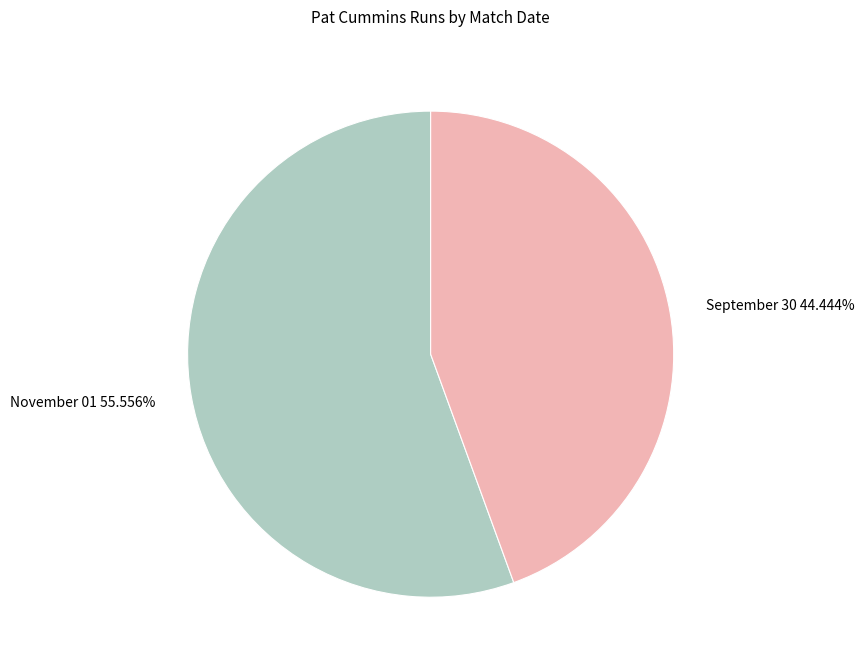

To the nearest percent, what is the difference between the September 30 and November 01 slice percentages?

11%